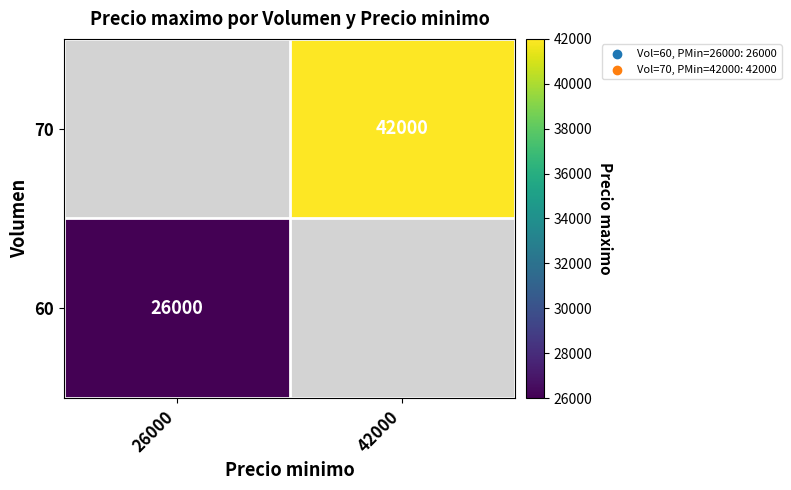

Is the value of 70 at 42000 greater than the value of 60 at 26000?

Yes